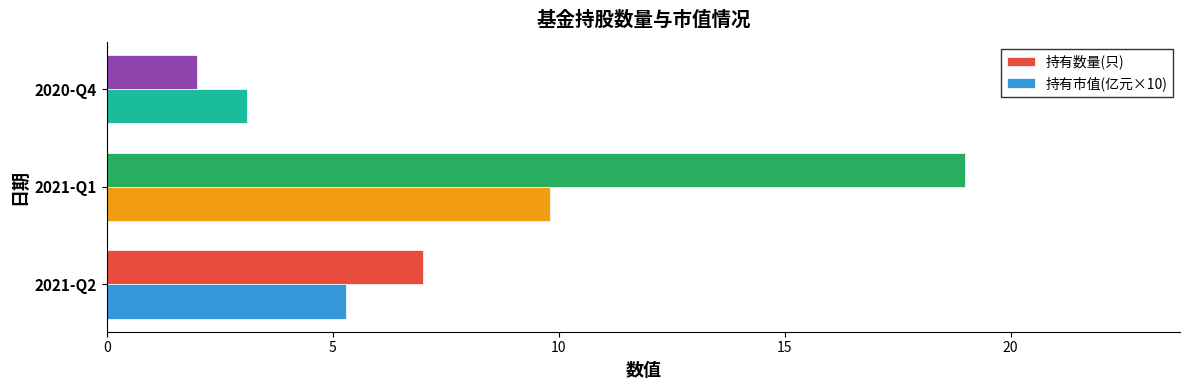

Count the number of categories in the chart.

3